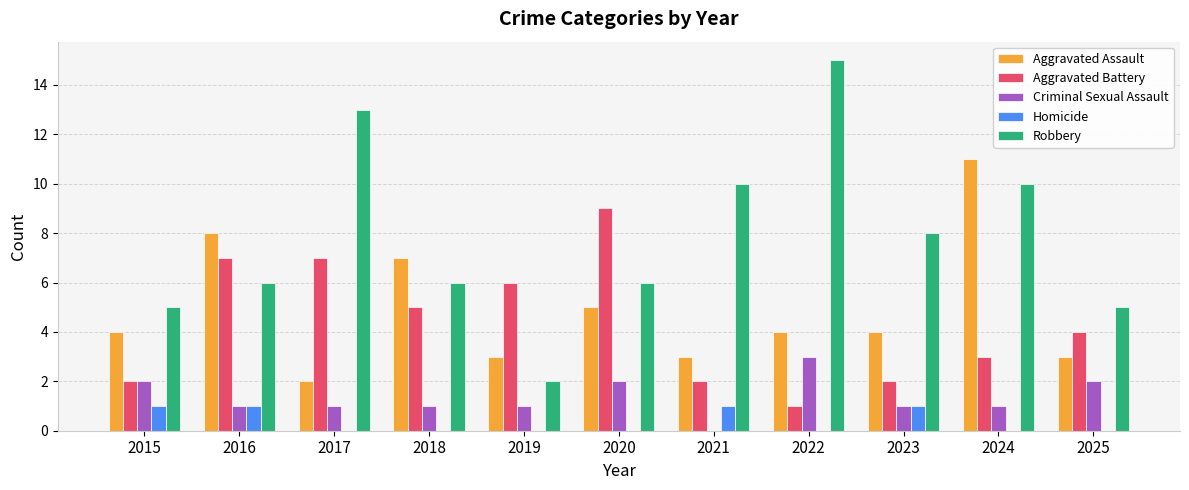

Which series changed the most between 2020 and 2023?

Aggravated Battery